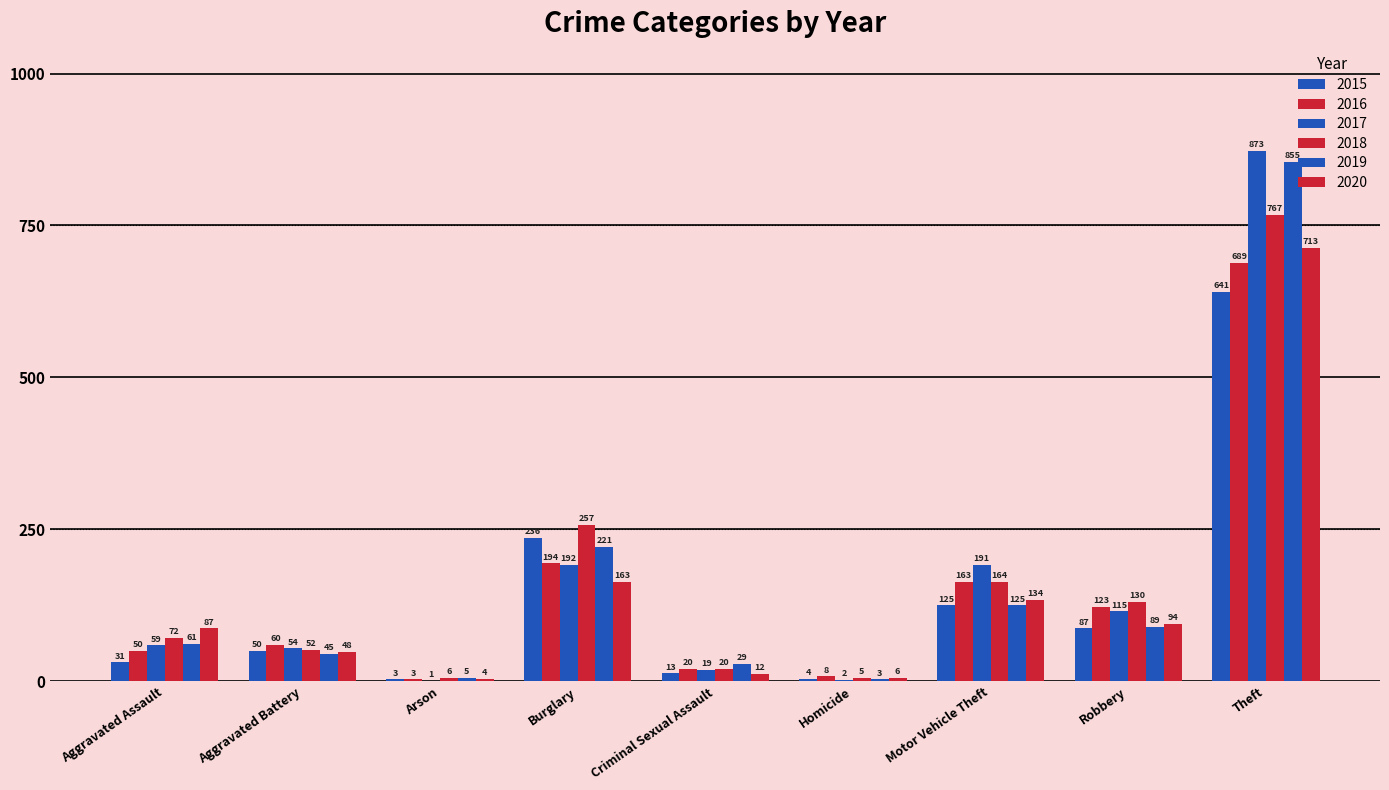

What is the label of the 4th bar from the right?

Homicide